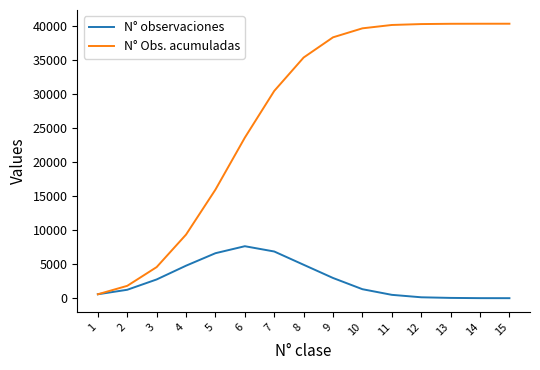

Rank the series by their average value, from lowest to highest.

N° observaciones, N° Obs. acumuladas